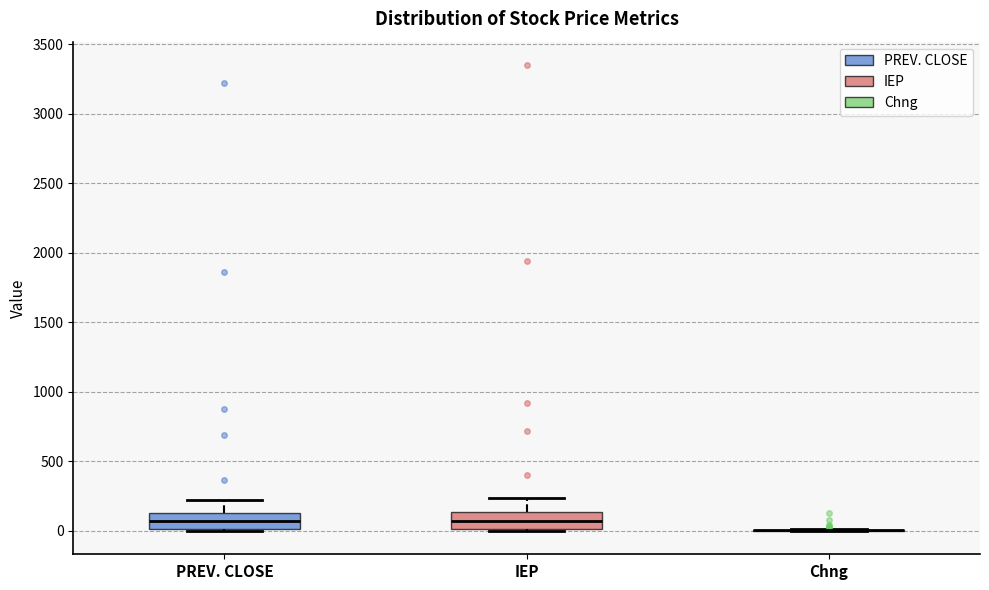

Reading left to right, transcribe this box plot: for each box, give where its median line is, the range the box spans, and where its two whiskers end, as read against the y-axis. The values are not printed on the chart, so give them approximately, as read against the axis.

PREV. CLOSE: median 50, box 0 to 150, whiskers 0 to 200
IEP: median 50, box 0 to 150, whiskers 0 (just below the box's lower edge) to 250
Chng: box collapsed to a line at 0, whiskers 0 to 0